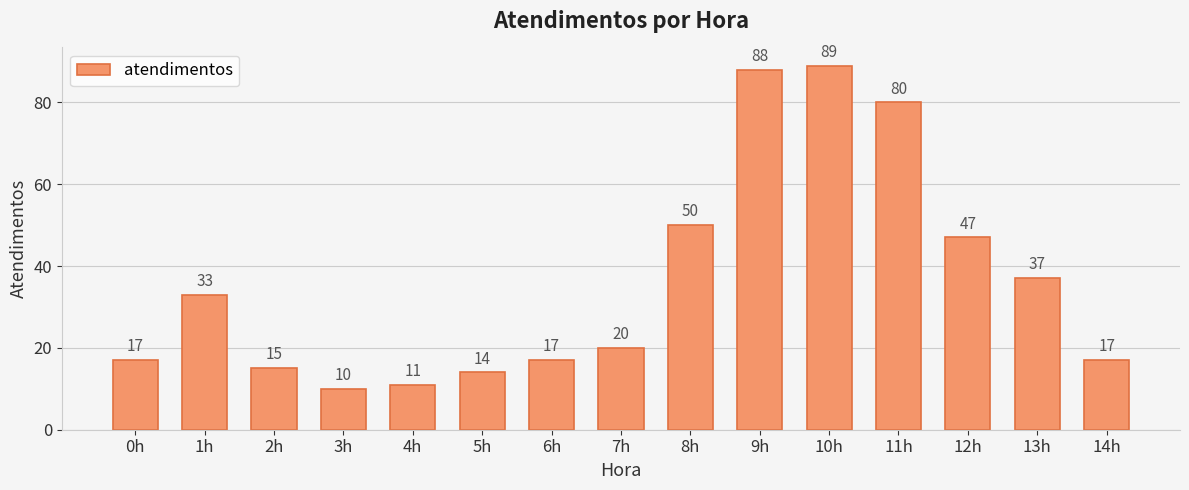

What is the difference between the second highest and second lowest values?

77